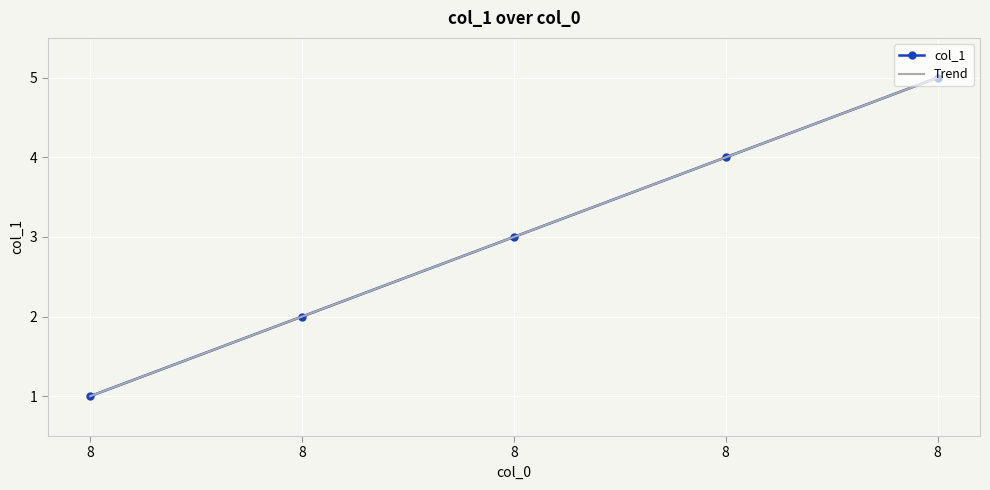

The value at 8 is 8. True or false?

False